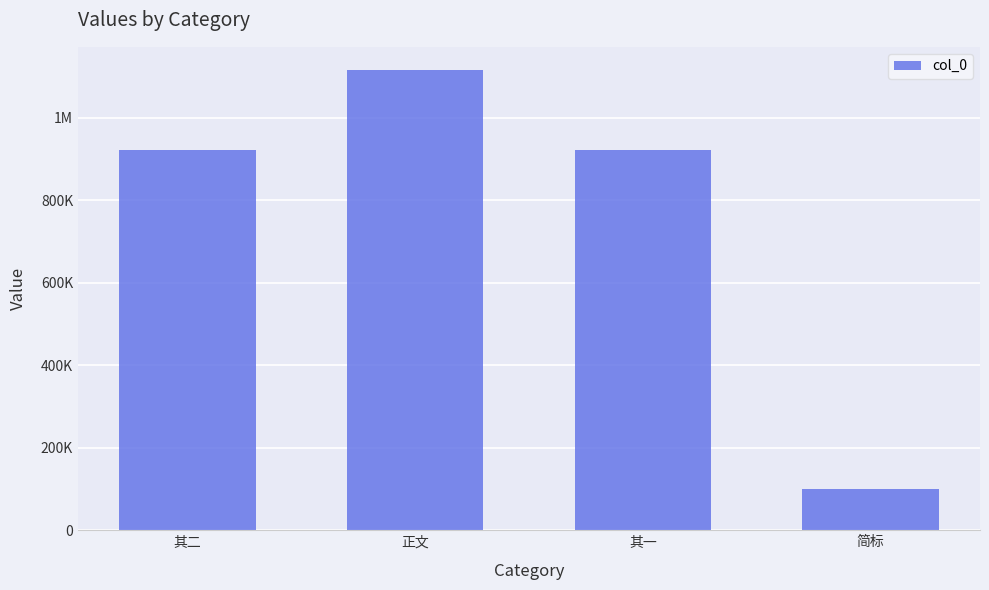

Does the chart contain any negative values?

No